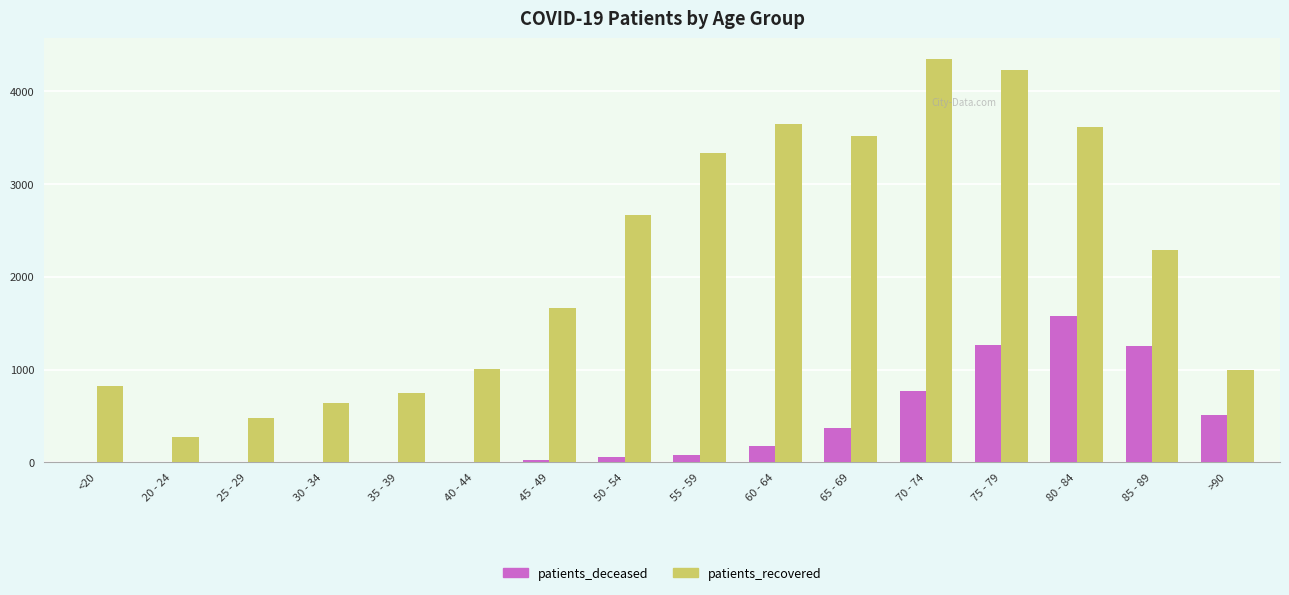

The value of patients_recovered at 75 - 79 is 1591. True or false?

False